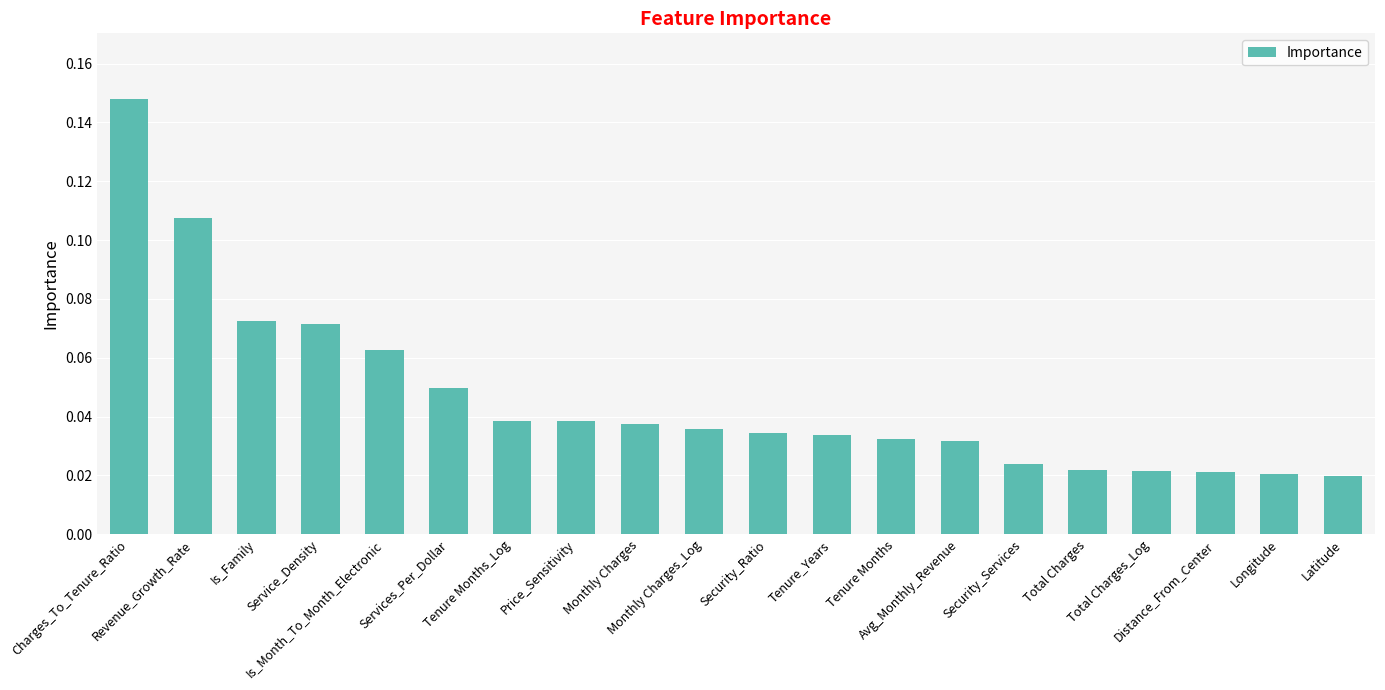

What is the sum of all values?

0.9